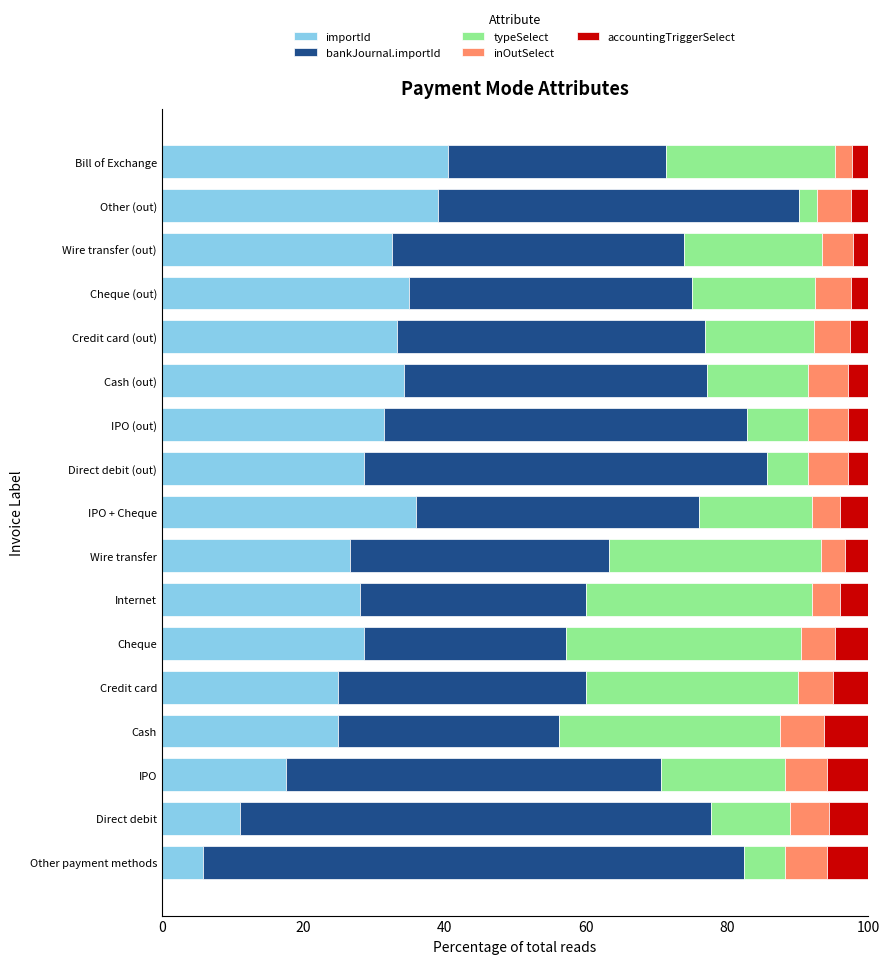

What is the total value across all series at IPO (out)?

100.0